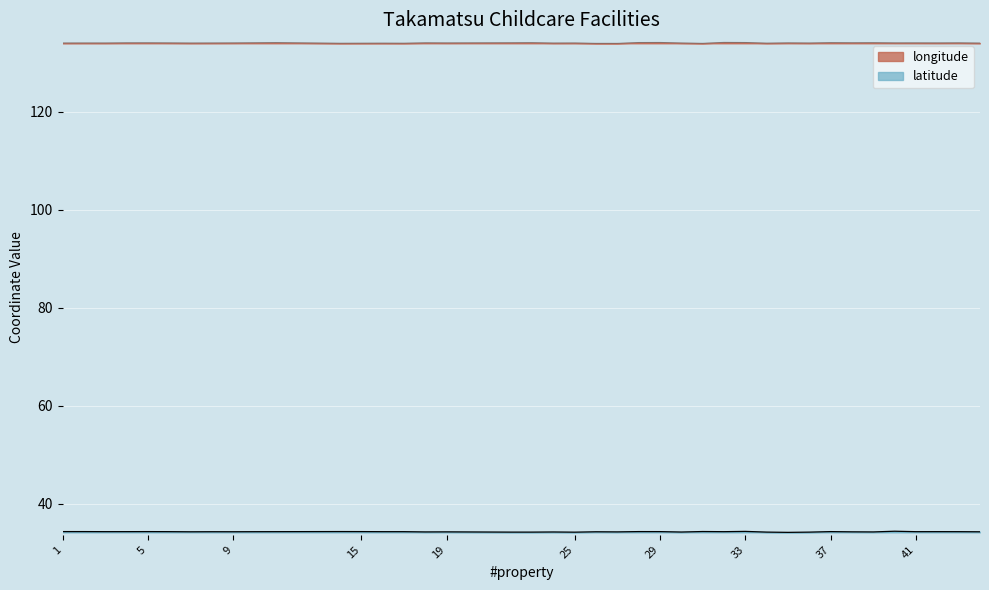

How many series are shown in this chart?

2